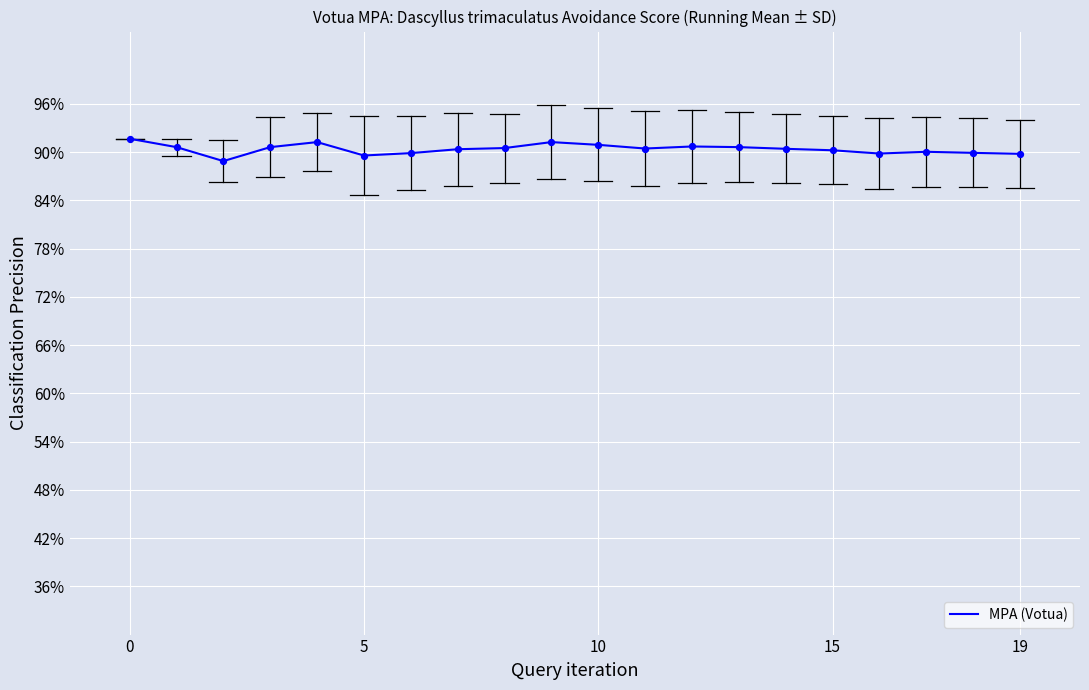

What is the greatest value displayed?

91.7